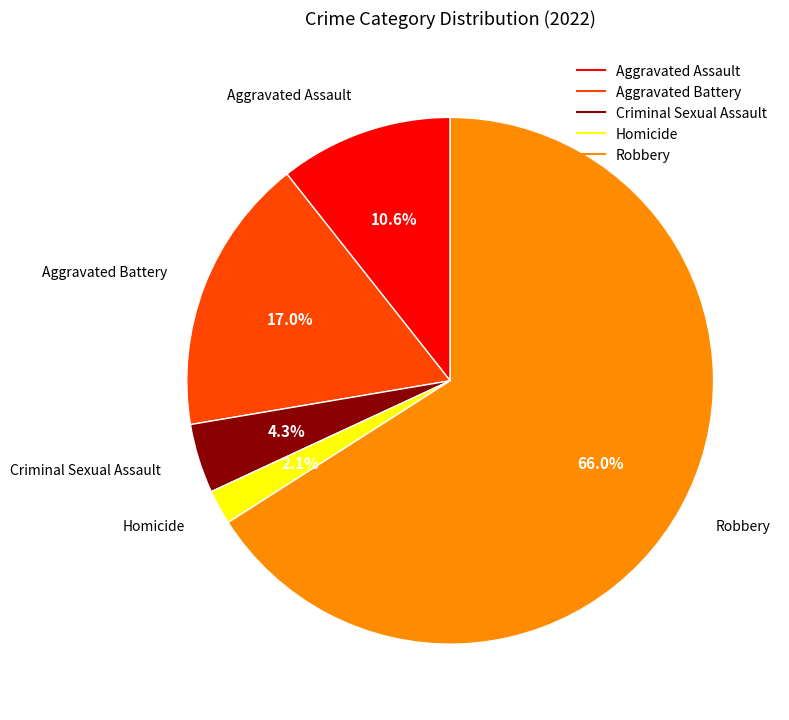

Rank the categories by value from lowest to highest.

Homicide, Criminal Sexual Assault, Aggravated Assault, Aggravated Battery, Robbery